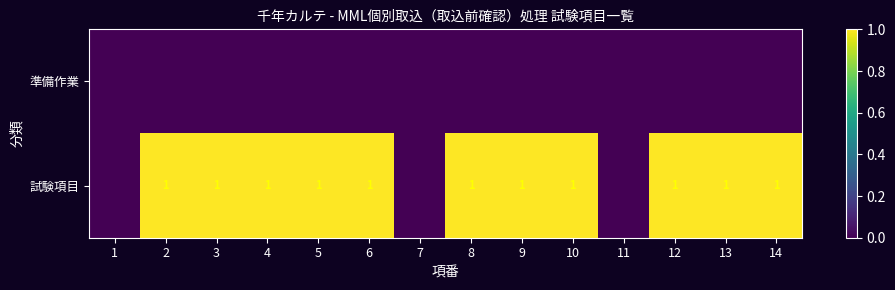

Which has a higher value, 12 or 7?

12